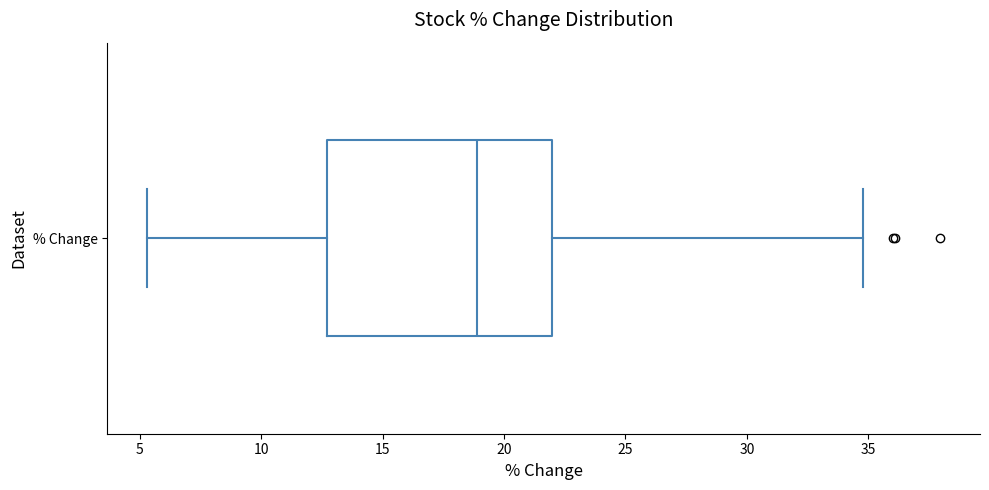

Transcribe this box plot: give where the median line is, the range the box spans, and where the two whiskers end, as read against the x-axis. The values are not printed on the chart, so give them approximately, as read against the axis.

median 19.0, box 12.5 to 22.0, whiskers 5.5 to 35.0